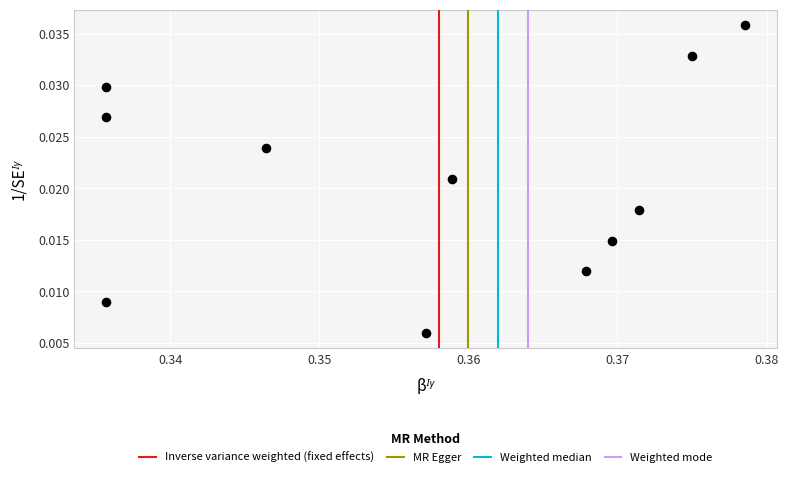

What is the average X value?

0.4